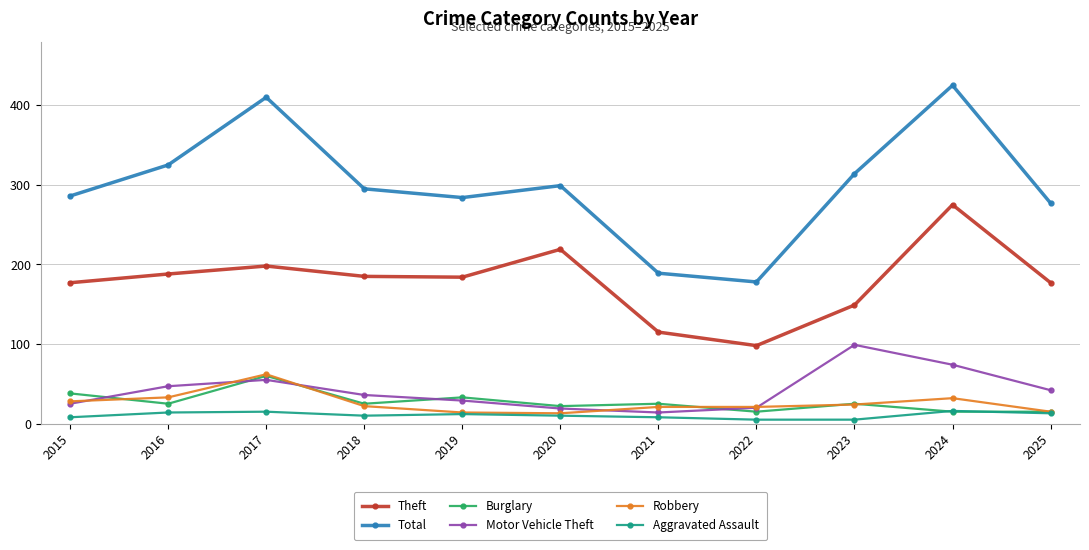

Where is the first local maximum for Motor Vehicle Theft?

2017